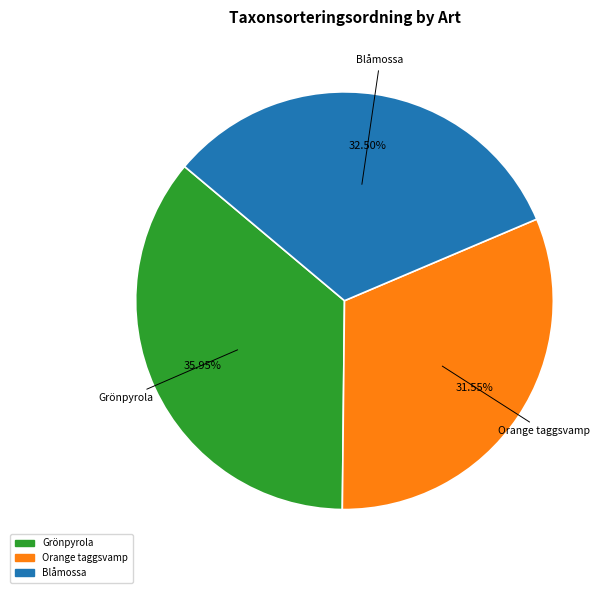

Which slice is the largest?

Grönpyrola